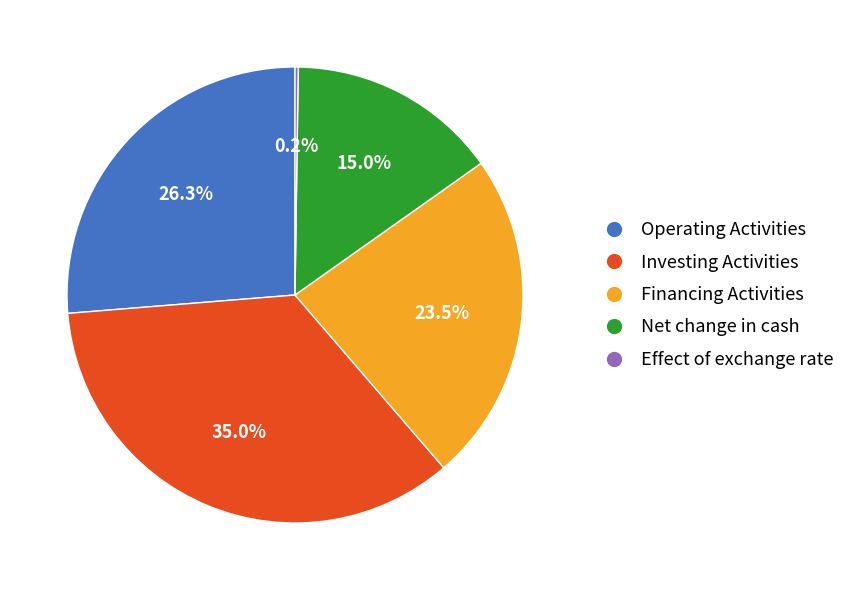

What is the ratio of the value at Net change in cash to the value at Financing Activities?

0.6